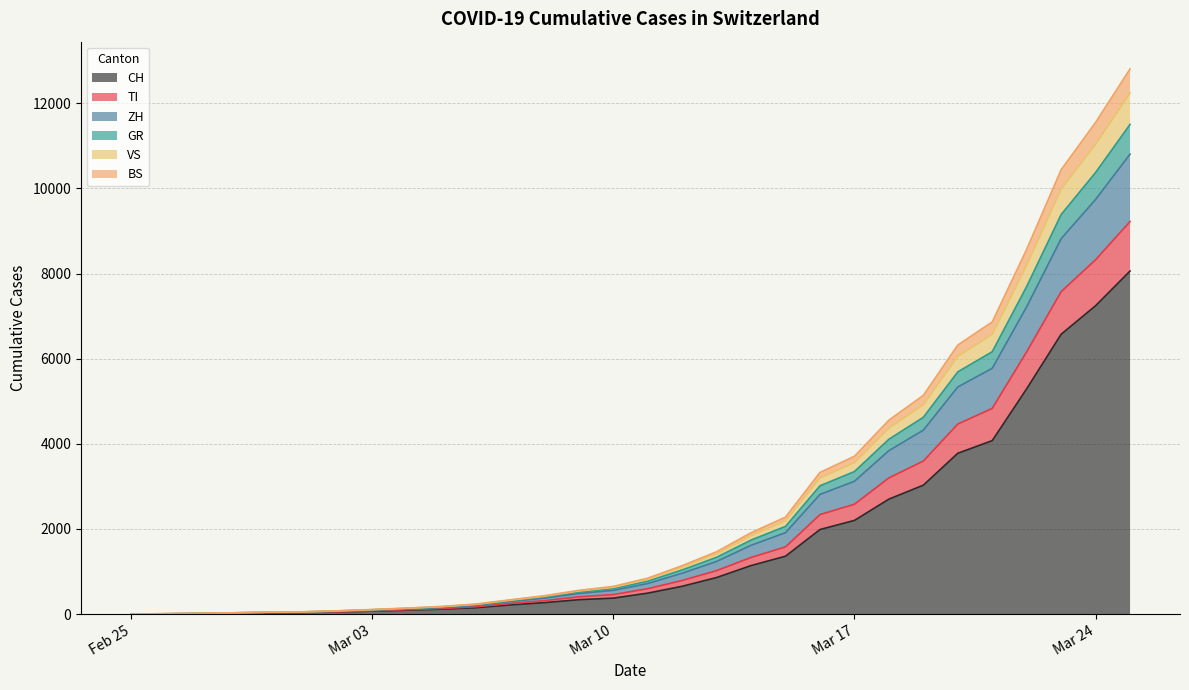

Does the chart display data point markers on the line(s)?

No